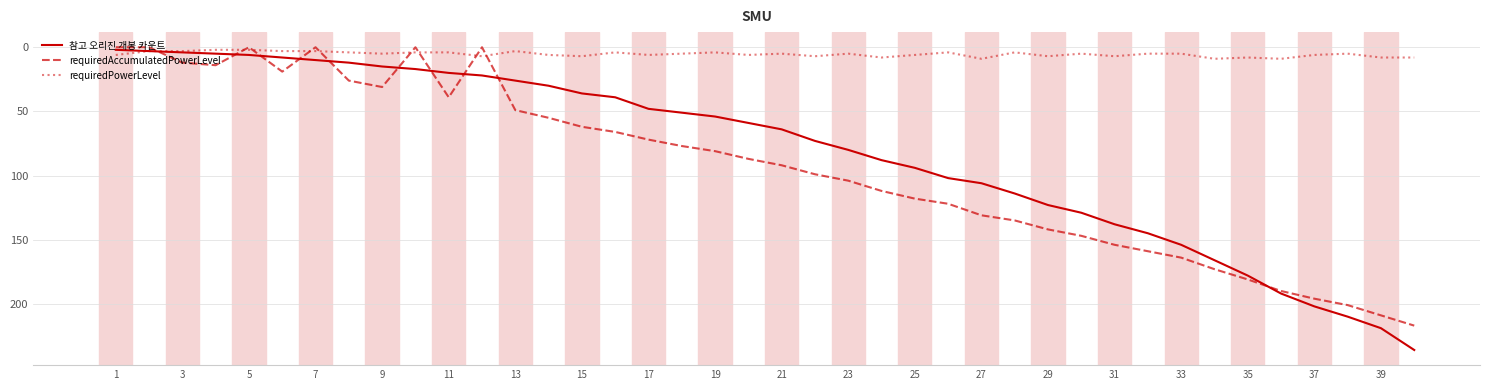

Which series has the largest total across all categories?

requiredAccumulatedPowerLevel